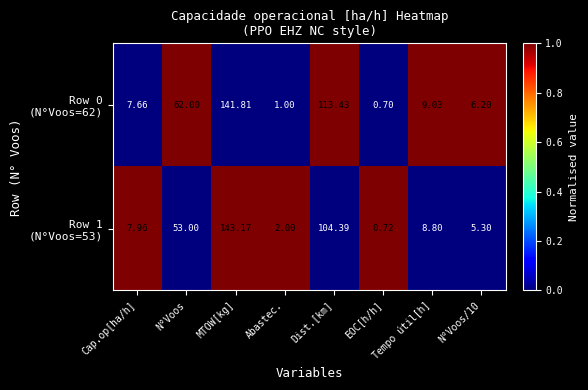

At which category is the sum across all series the highest?

MTOW[kg]